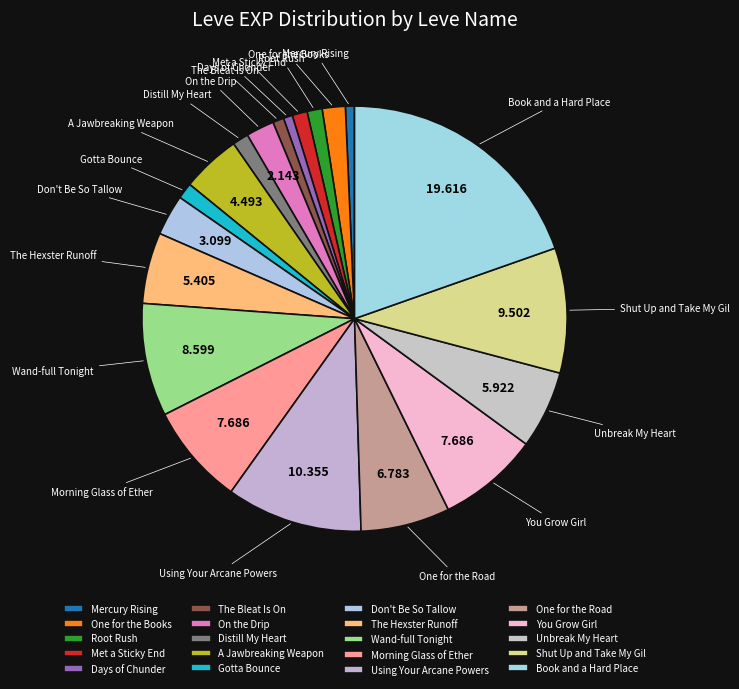

To the nearest percent, what portion does Days of Chunder represent?

1%